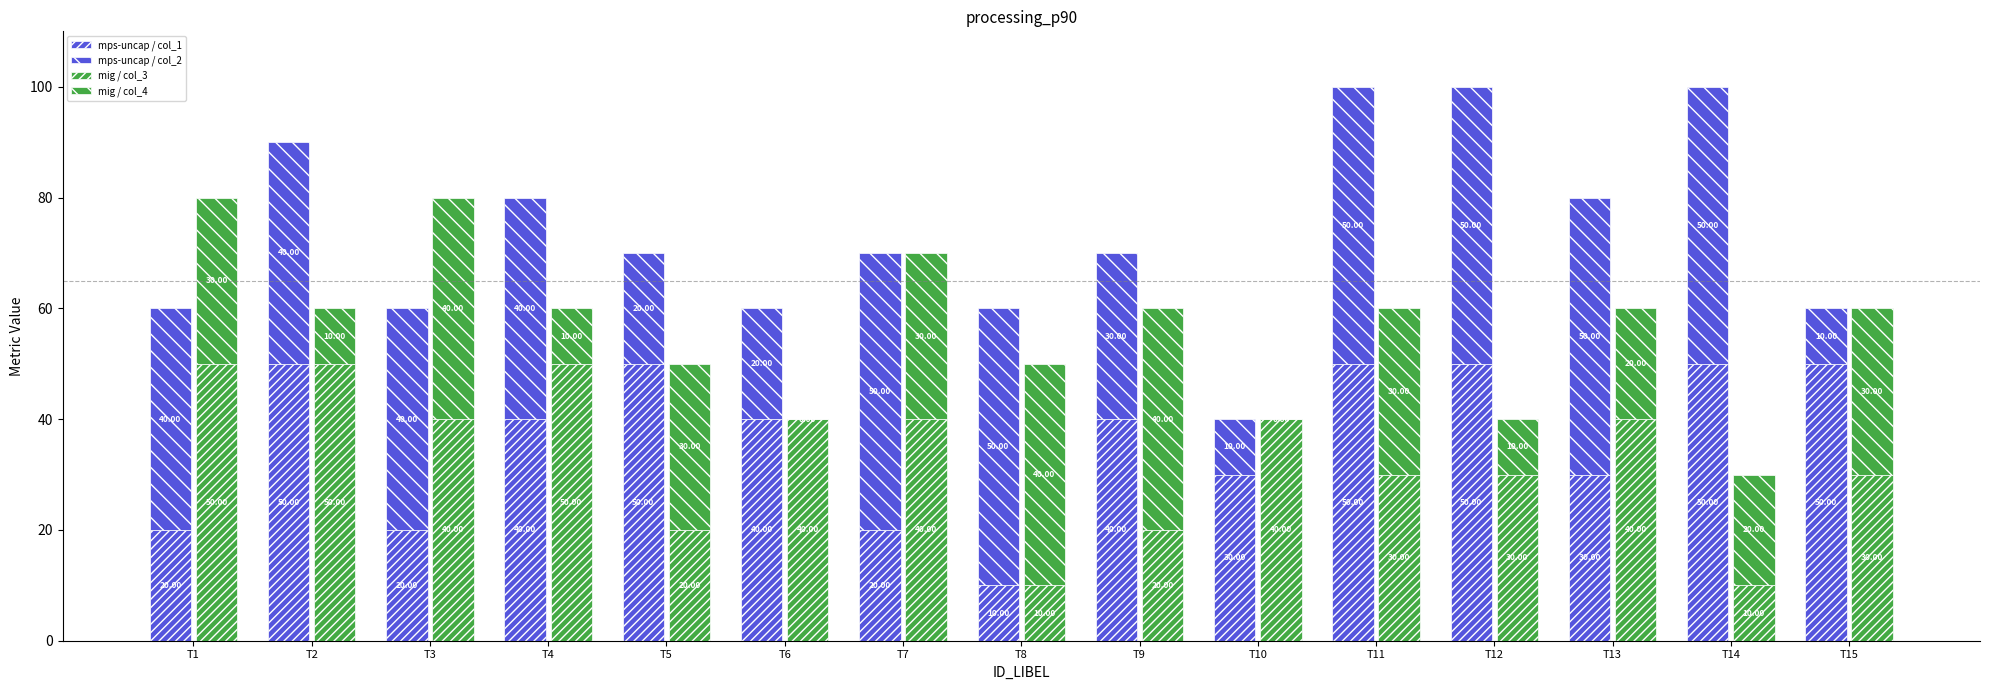

Are the bars grouped side by side (vs. stacked)?

Yes